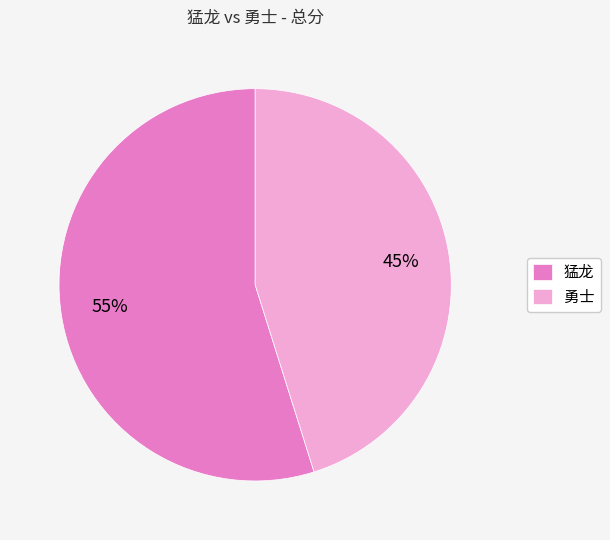

Rank the categories by value from lowest to highest.

勇士, 猛龙